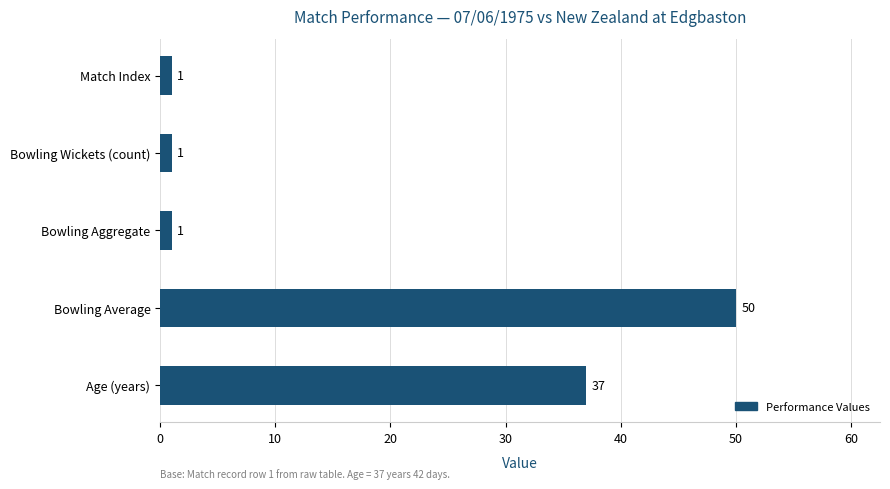

What is the sum of all values?

90